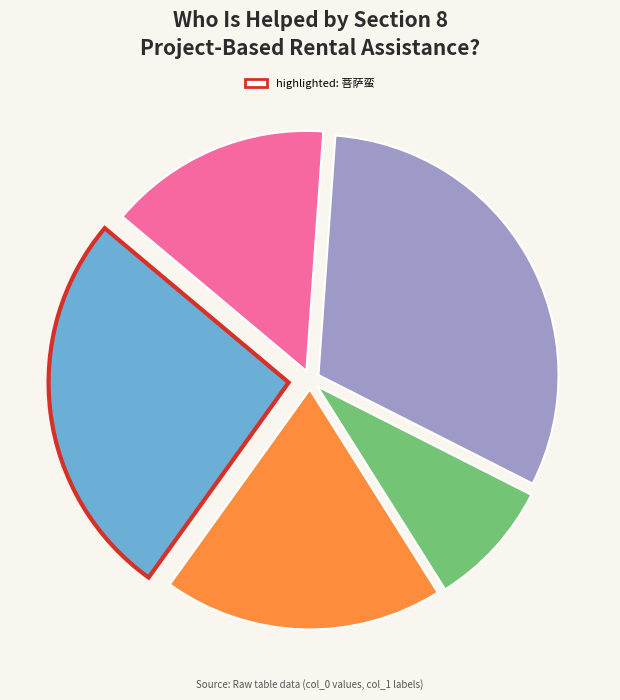

Does any single category account for the majority?

No